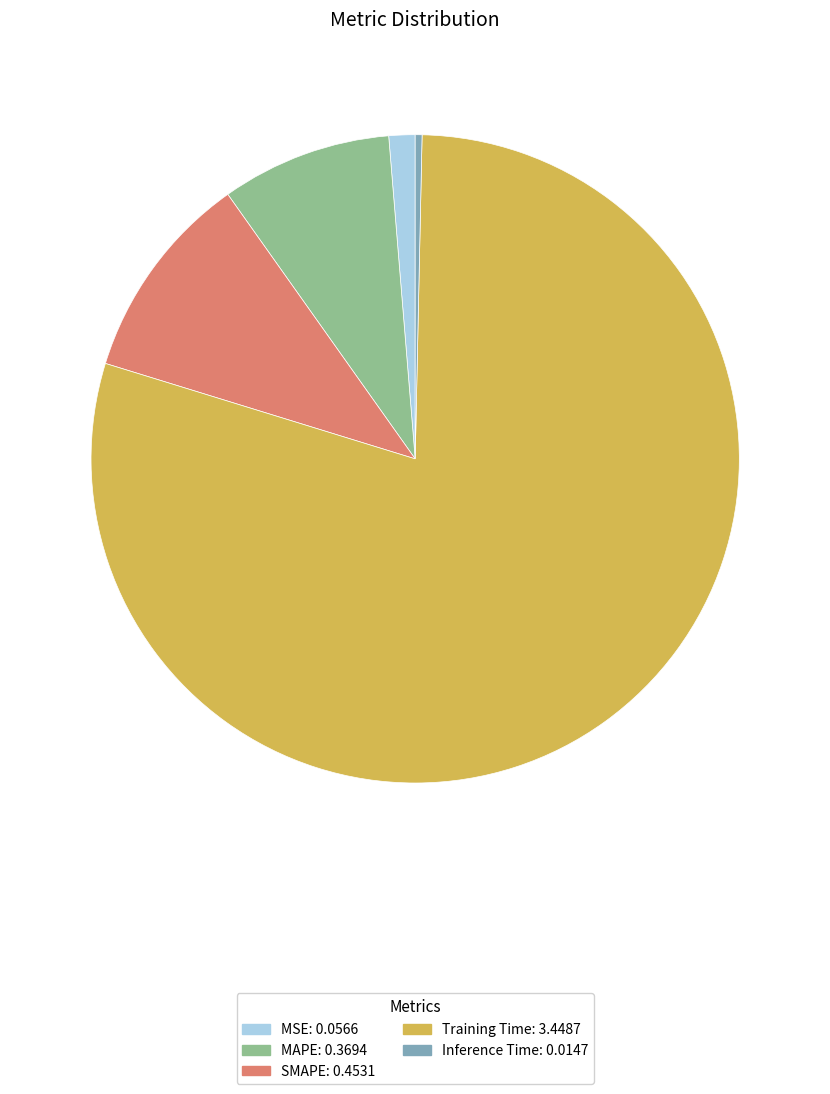

Do SMAPE: 0.4531 and Training Time: 3.4487 together represent more than half of the pie?

Yes